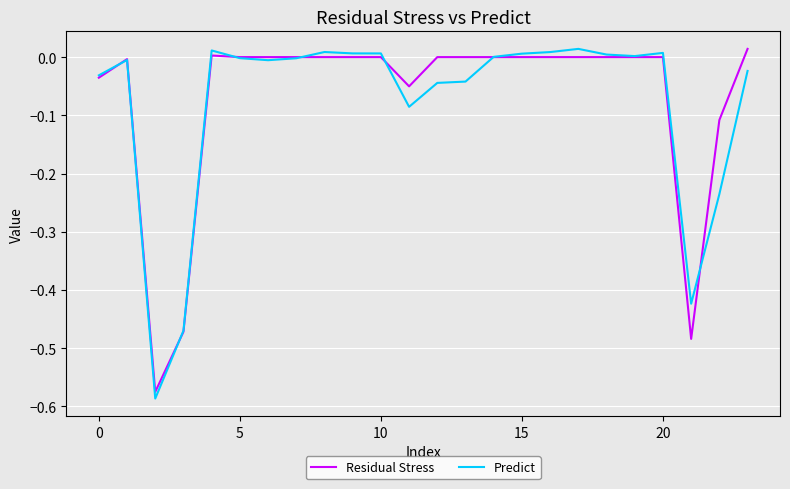

What are all the series names shown in the legend?

Residual Stress, Predict